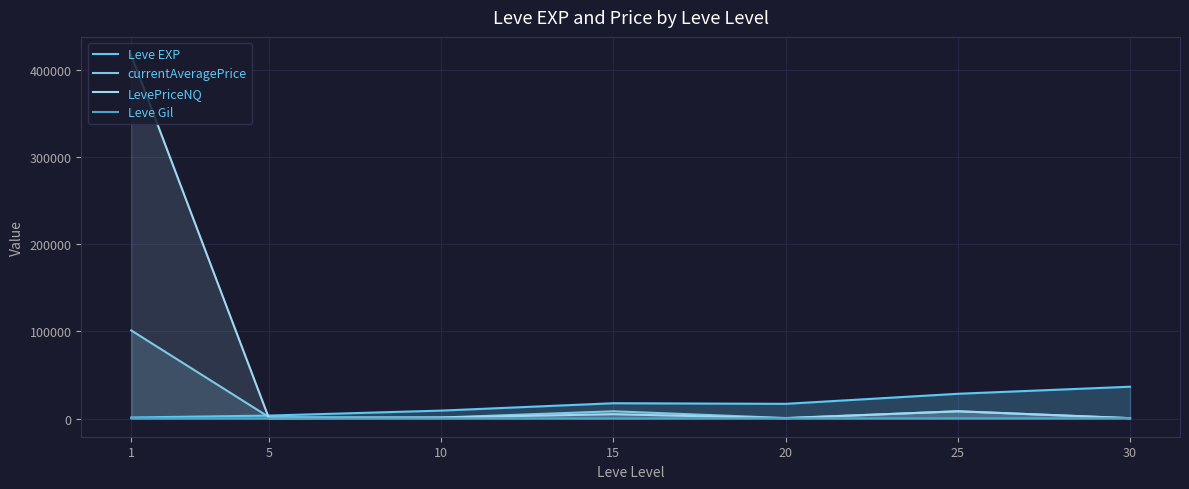

Which category has the lowest value across all series?

1